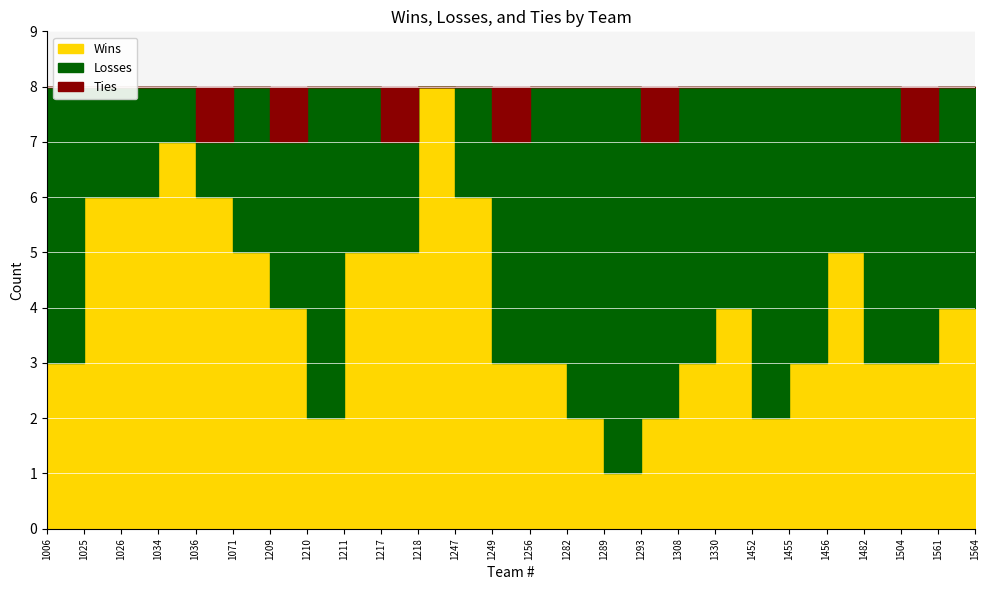

Reading left to right, list all the values displayed in this chart.

Wins: 3	6	6	7	6	5	4	2	5	5	8	6	3	3	2	1	2	3	4	2	3	5	3	3	4	4
Losses: 5	2	2	1	1	3	3	6	3	2	0	2	4	5	6	7	5	5	4	6	5	3	5	4	4	4
Ties: 0	0	0	0	1	0	1	0	0	1	0	0	1	0	0	0	1	0	0	0	0	0	0	1	0	0